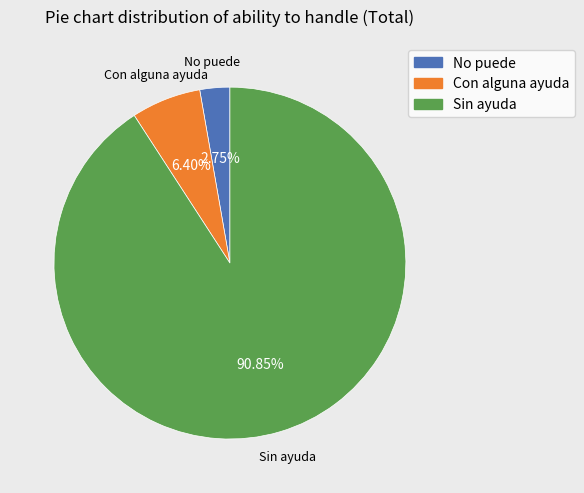

Rank the categories by value from highest to lowest.

Sin ayuda, Con alguna ayuda, No puede